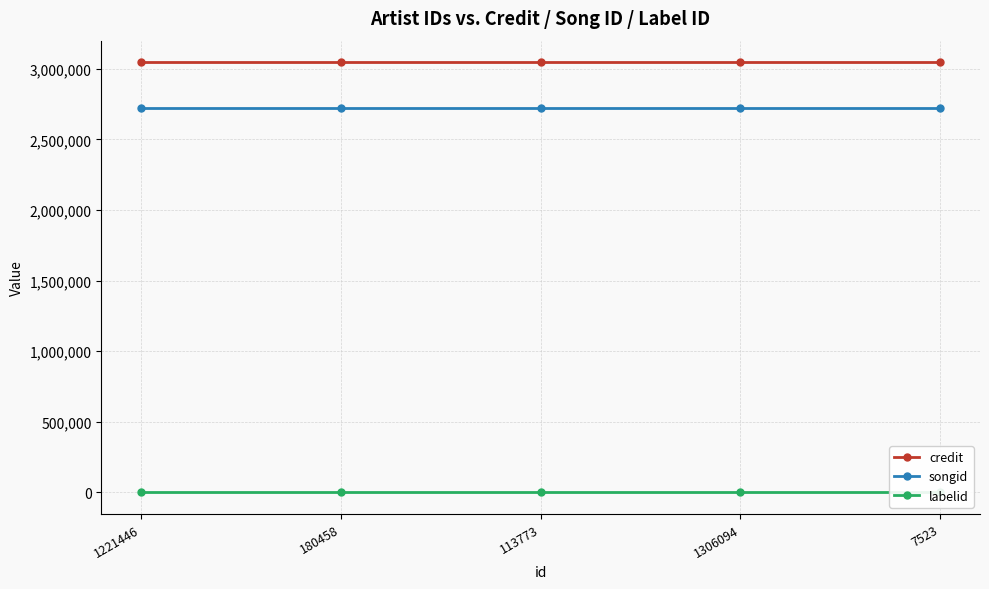

At which category is the sum across all series the highest?

1221446